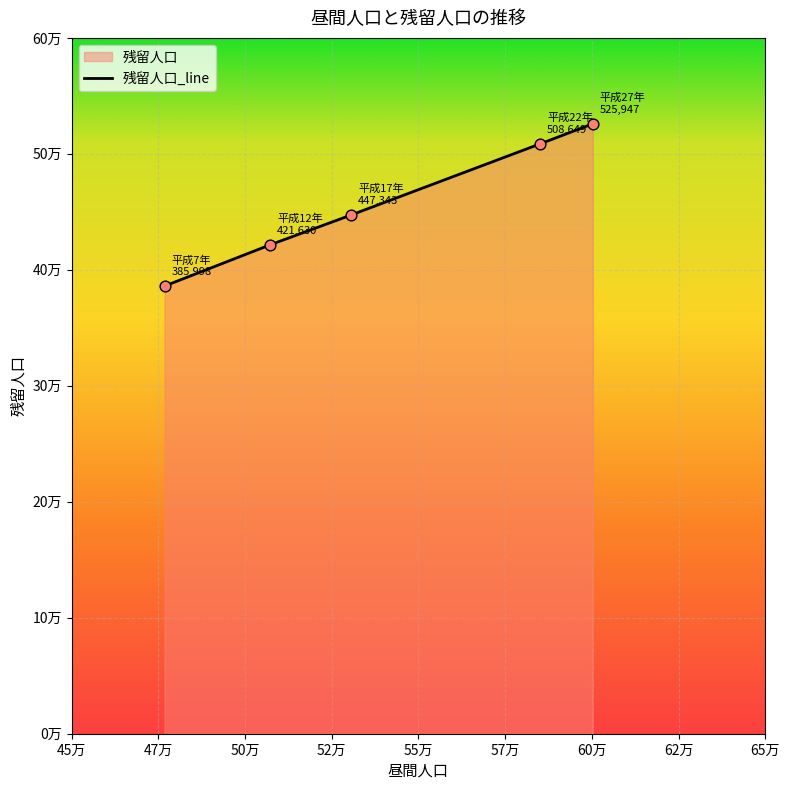

What is the change in value from 平成7年 to 平成27年?

+139949